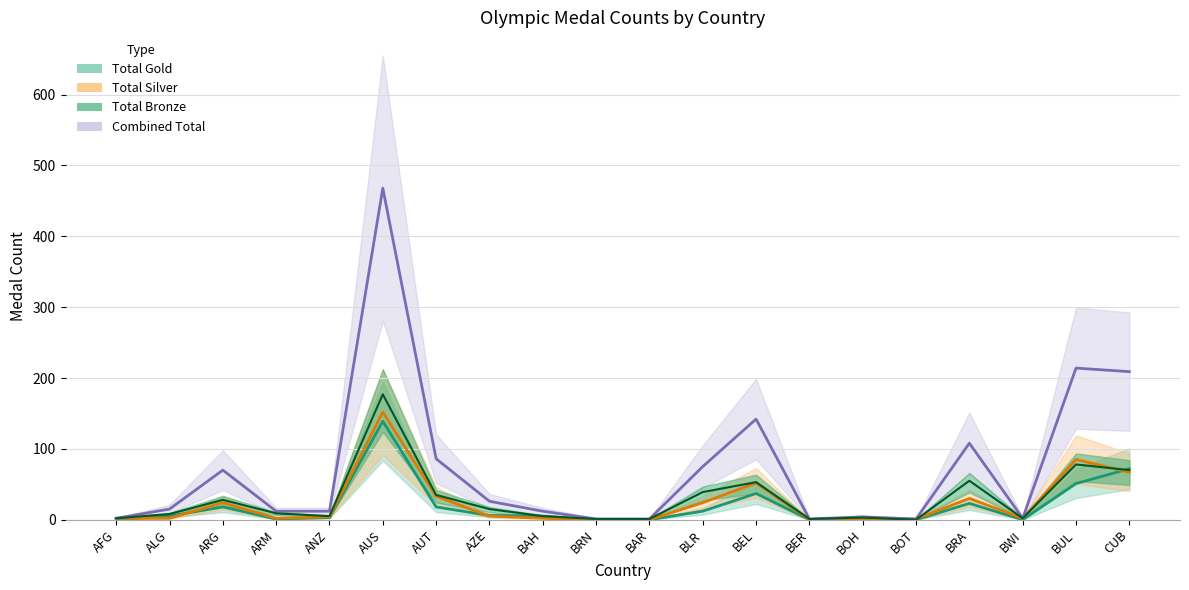

Reading right to left, extract all data points from this chart.

Total Gold: 72	51	0	23	0	0	0	37	12	0	0	5	6	18	139	3	1	18	5	0
Total Silver: 67	85	2	30	1	1	0	52	24	0	0	2	5	33	152	4	2	24	2	2
Total Bronze: 70	78	2	55	0	3	1	53	39	1	1	5	15	35	177	5	9	28	8	2
Combined Total: 209	214	2	108	1	4	1	142	75	1	1	12	26	86	468	12	12	70	15	2